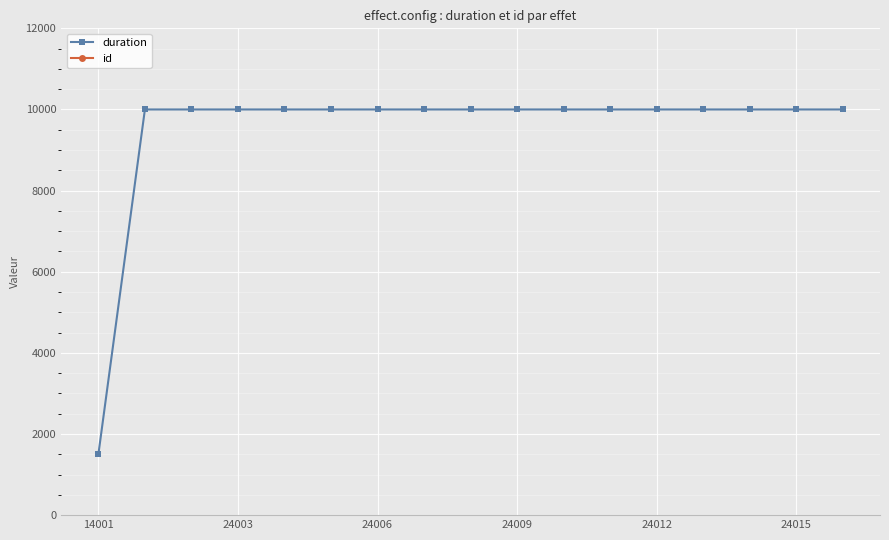

How many distinct data groups are displayed?

2